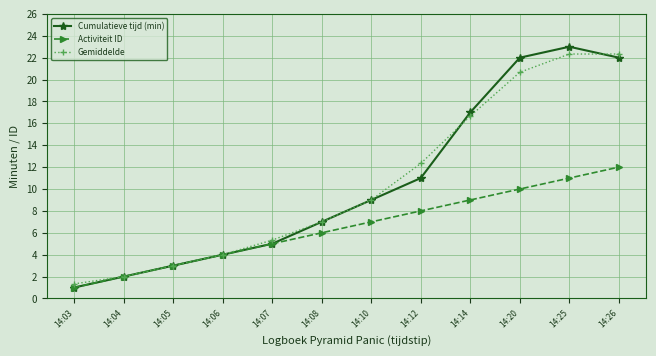

What is the sum of all Gemiddelde values?

126.0